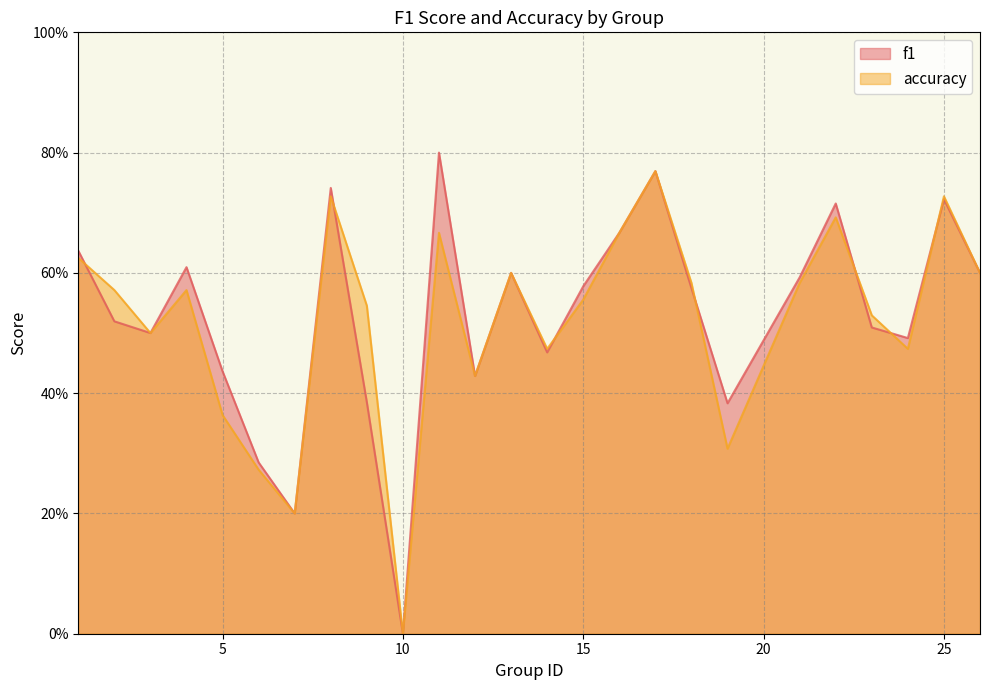

True or false: f1 has a value of 0.4 at 8.

False